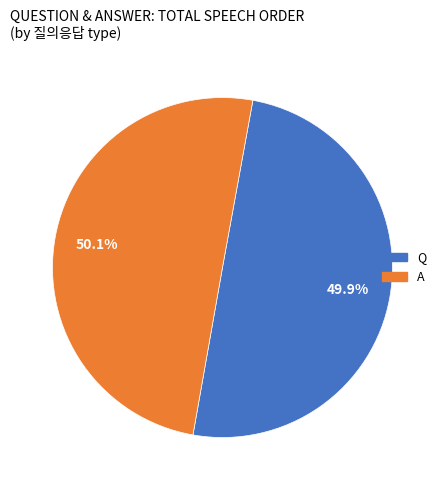

Do Q and A together represent more than half of the pie?

Yes